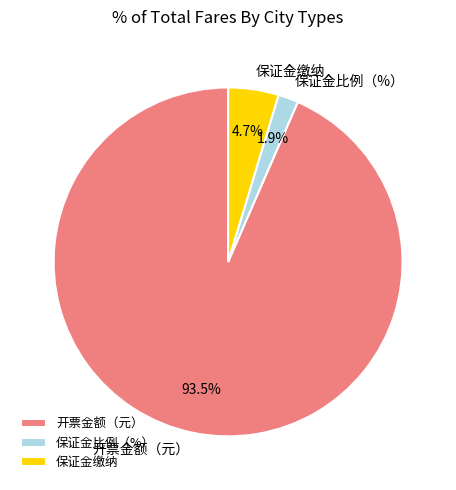

What is the largest slice in the pie chart?

开票金额（元）